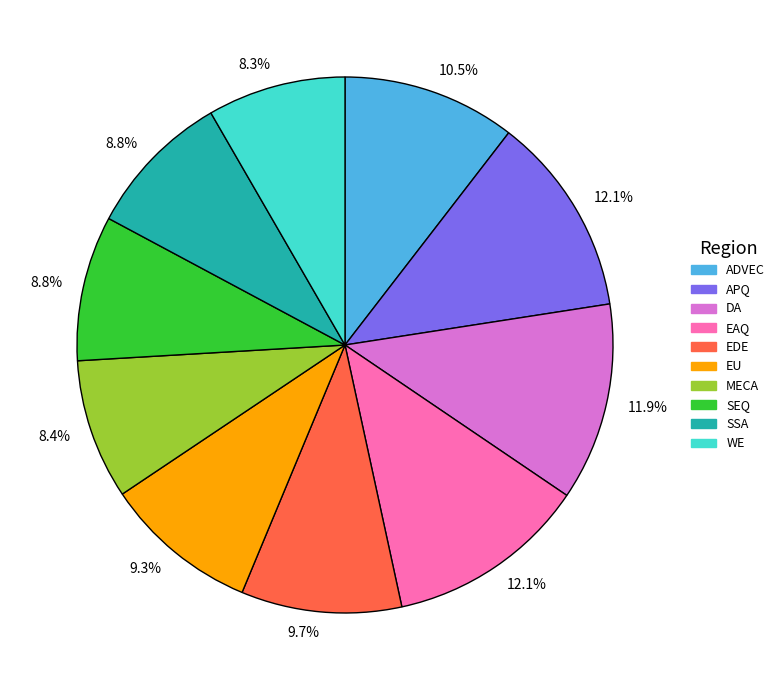

To the nearest percent, what is the average slice percentage?

10%